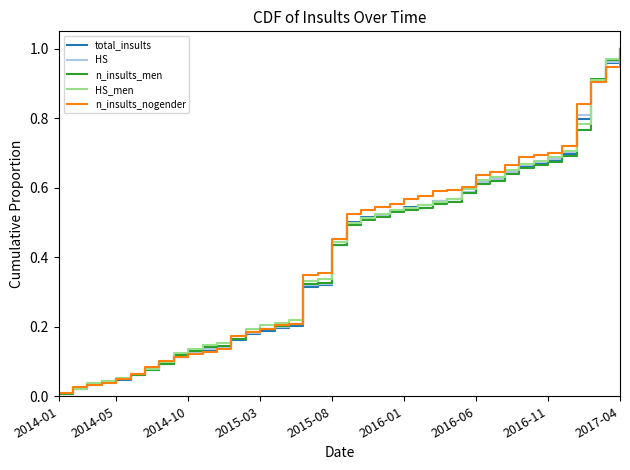

Which series has the largest total across all categories?

n_insults_nogender